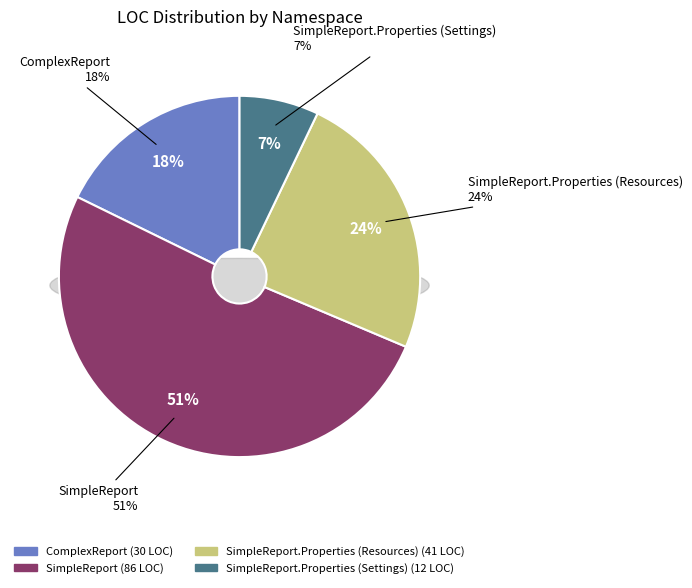

Which has a higher value, ComplexReport or SimpleReport?

SimpleReport